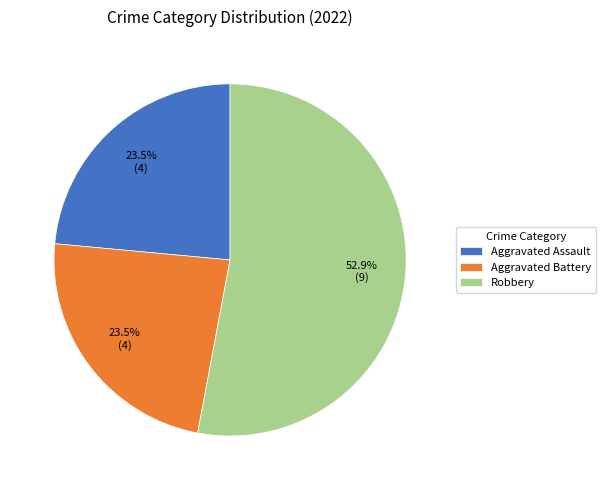

True or false: Aggravated Assault accounts for 11% of the total.

False